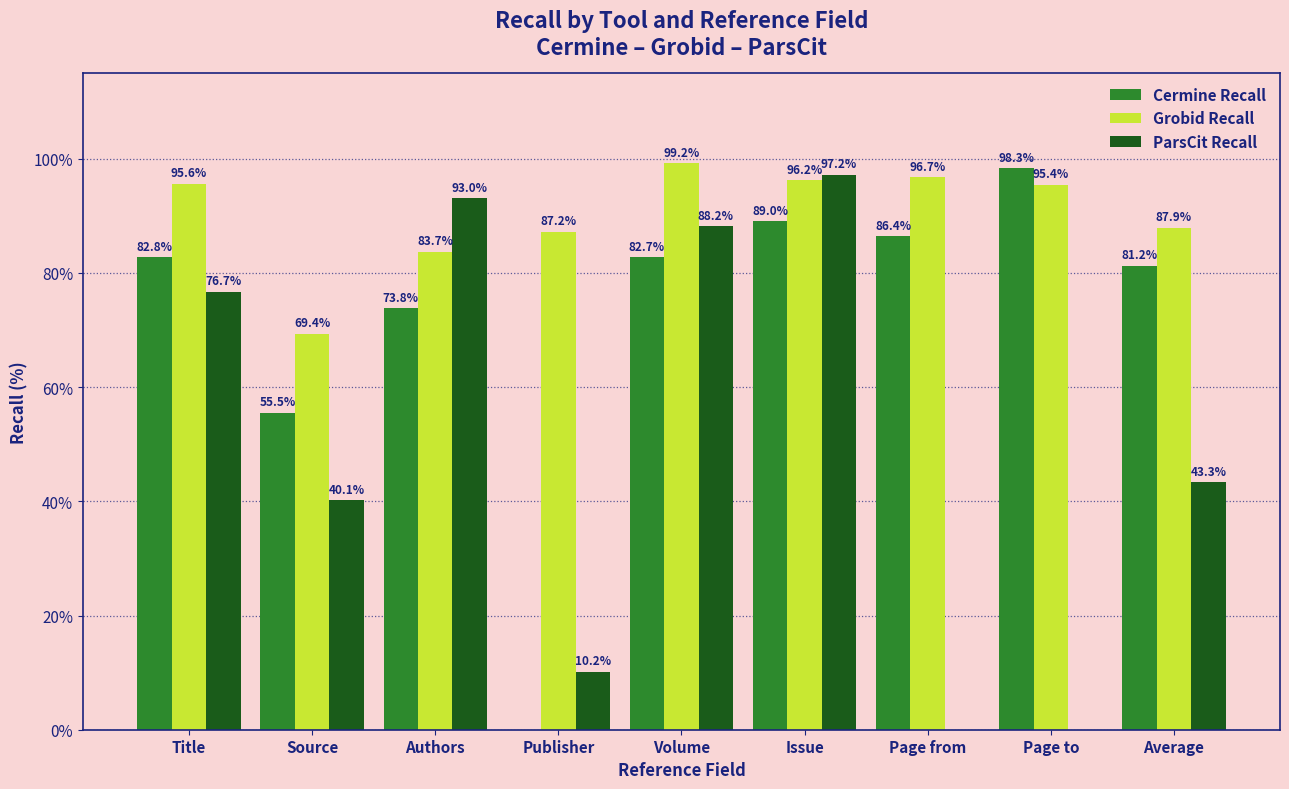

At which label is ParsCit Recall closest to 48?

Average